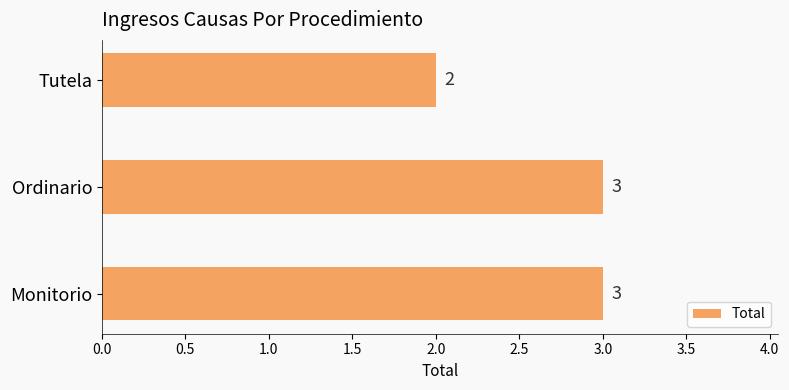

Is it true that the value at Ordinario is 5?

False